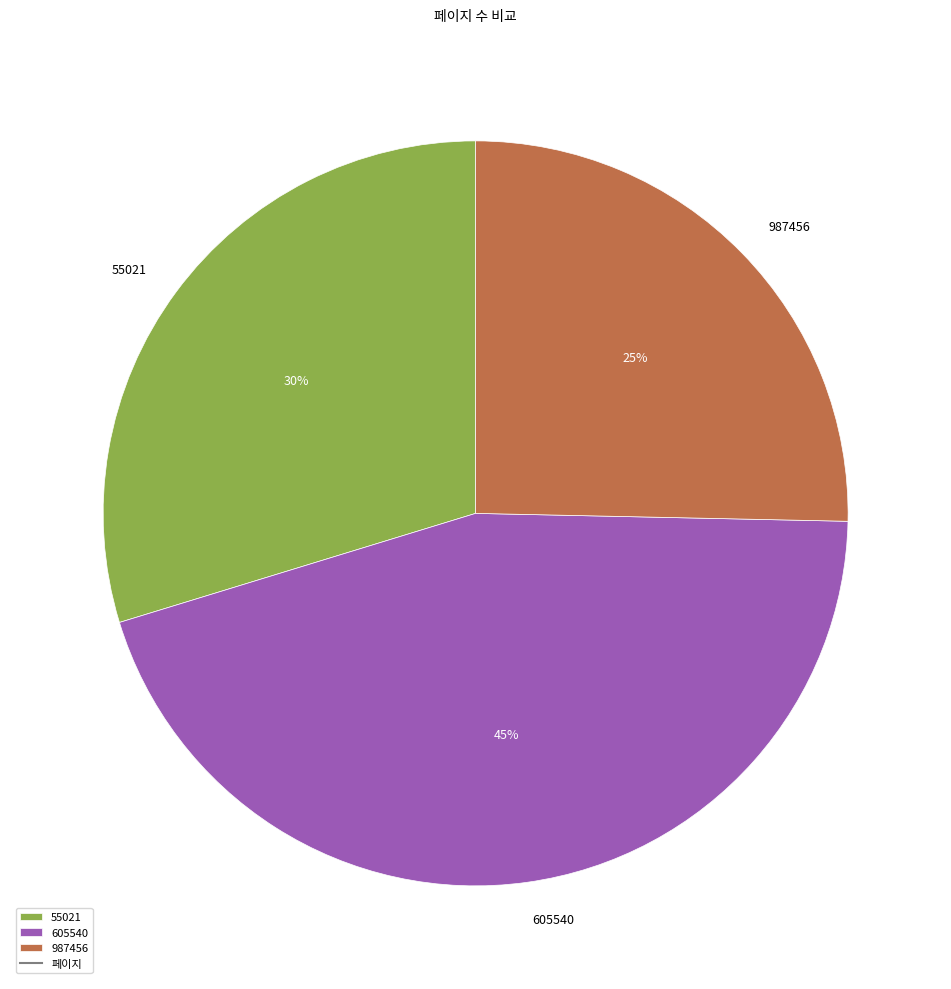

What is the largest slice in the pie chart?

605540